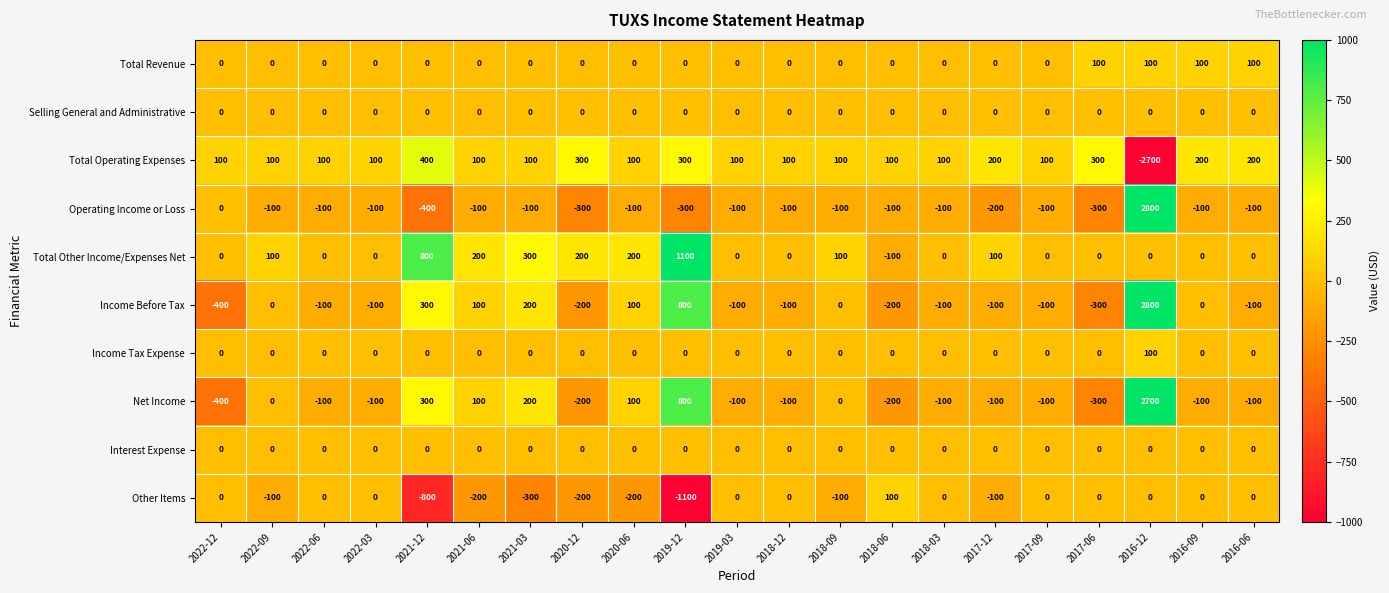

How many distinct data groups are displayed?

10